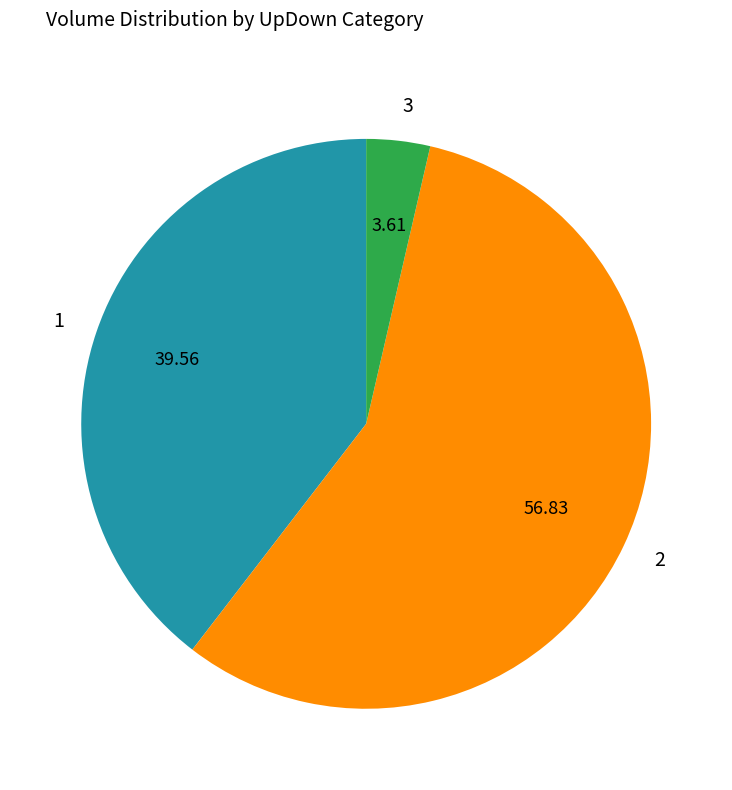

Rank the categories by value from lowest to highest.

3, 1, 2